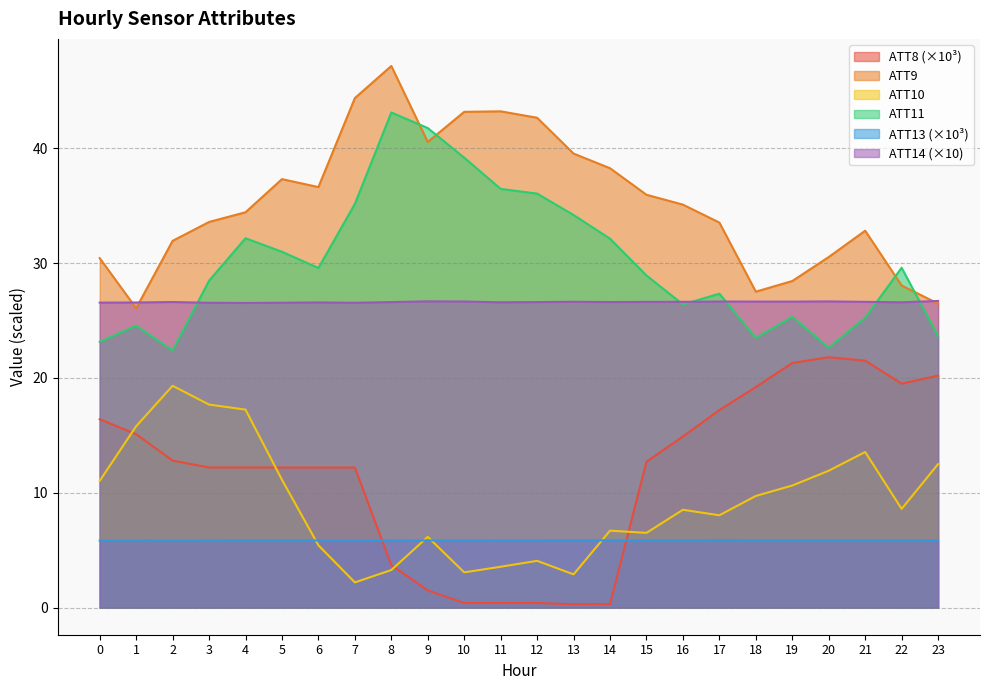

True or false: ATT8 and ATT14 cross at least once.

False